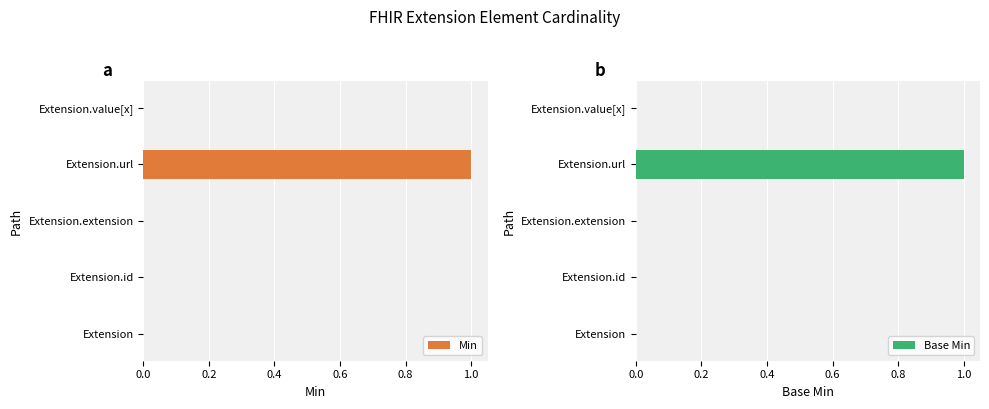

At which label does Min reach its peak?

Extension.url